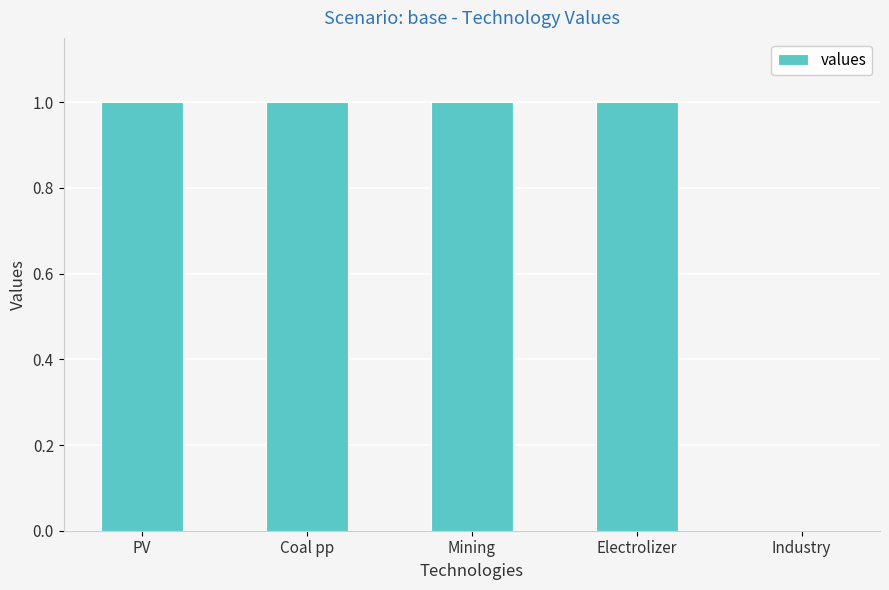

Count the number of categories in the chart.

5